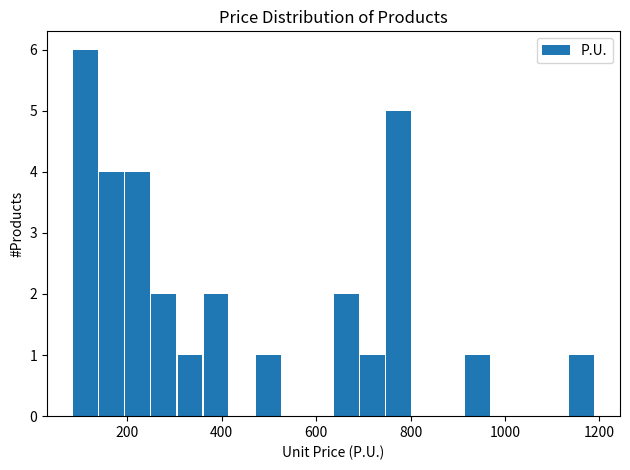

Read against the x-axis, roughly where is the centre of the tallest bar?

120